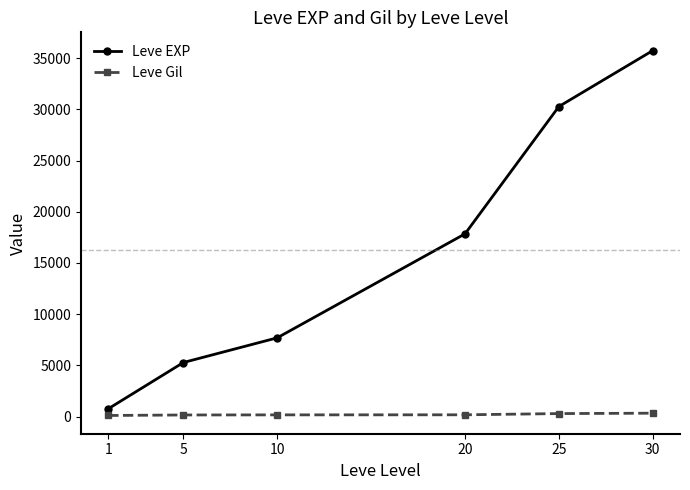

What is the value of the Leve EXP point at the 4th from the left?

17840.0